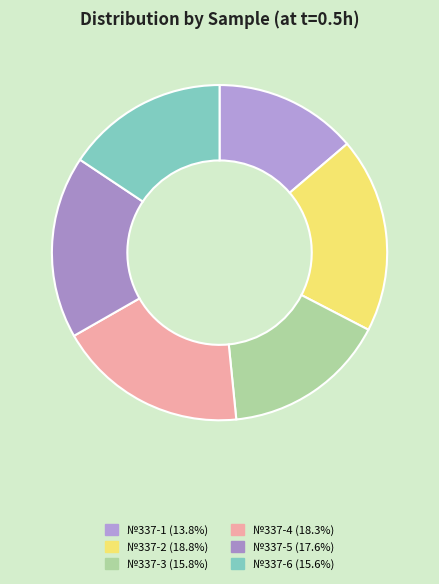

Is it true that №337-5 is 24% of the pie?

False